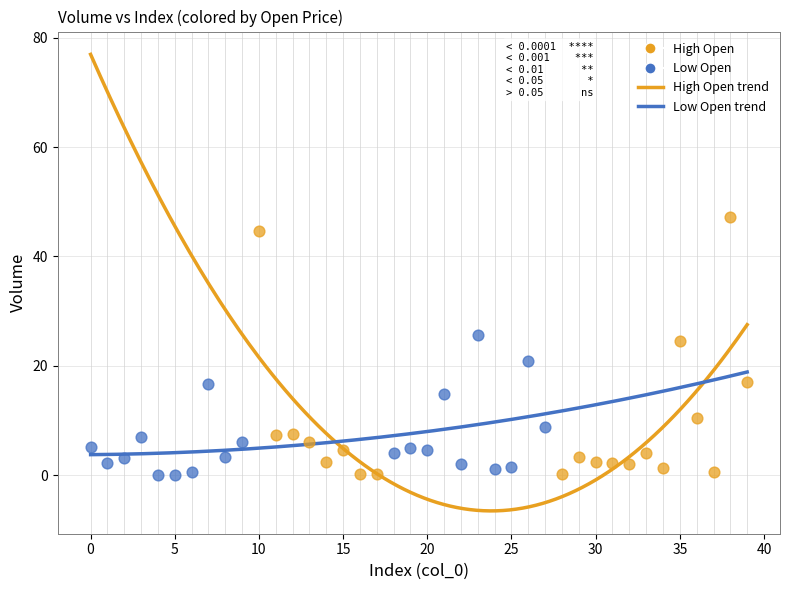

Which series has the widest spread of Y values?

High Open